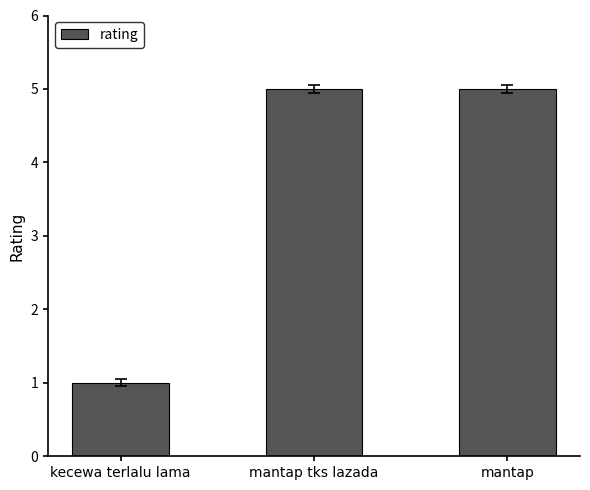

Is it true that the value at mantap tks lazada is 2?

False